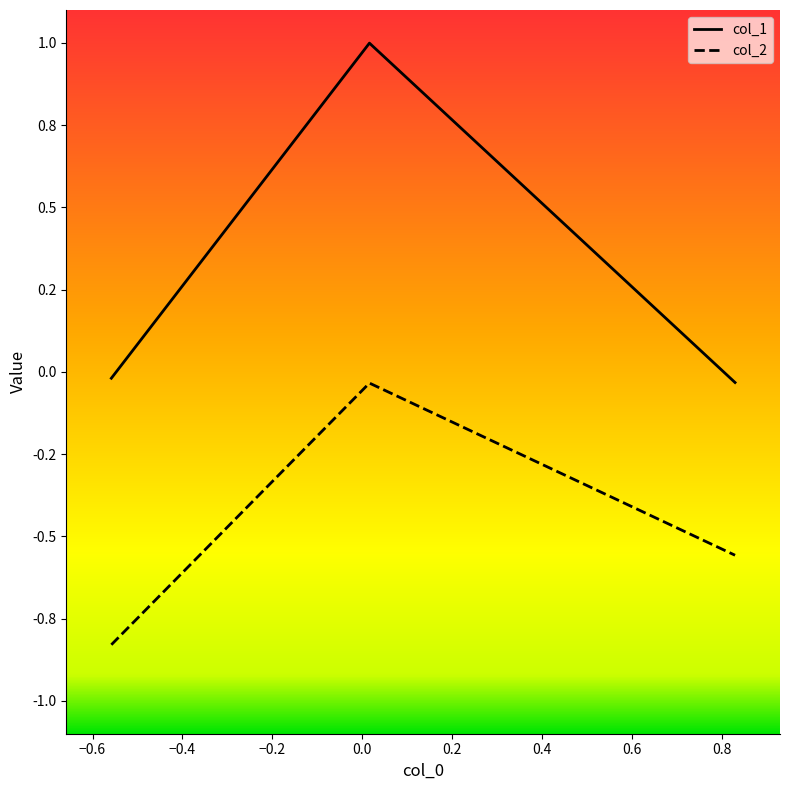

Is this an area chart (filled region under the line)?

No